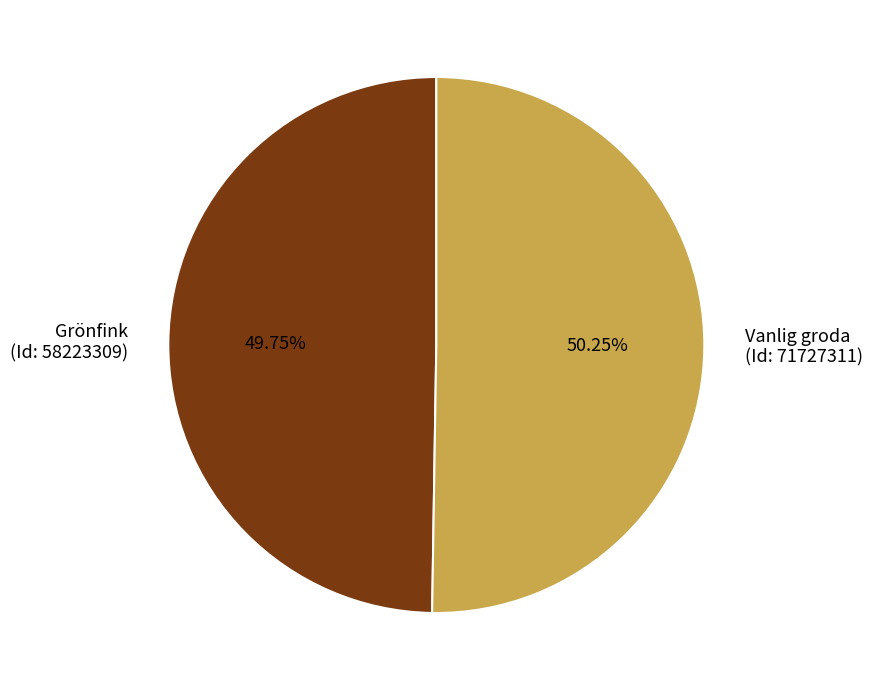

What is the ratio of the value at Grönfink (Id: 58223309) to the value at Vanlig groda (Id: 71727311)?

1.0